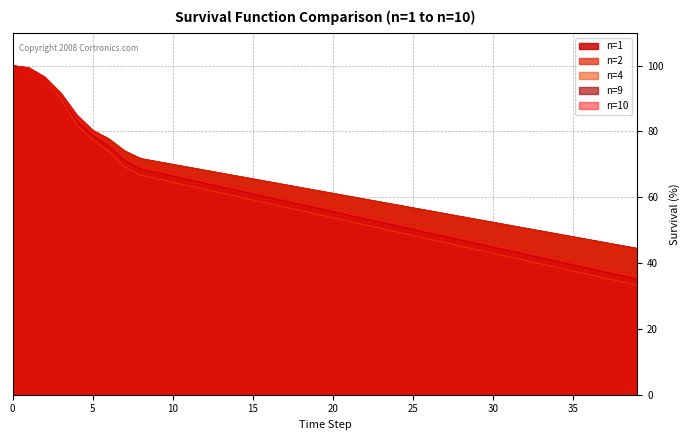

What is the sum of all n=2 values?

2564.8